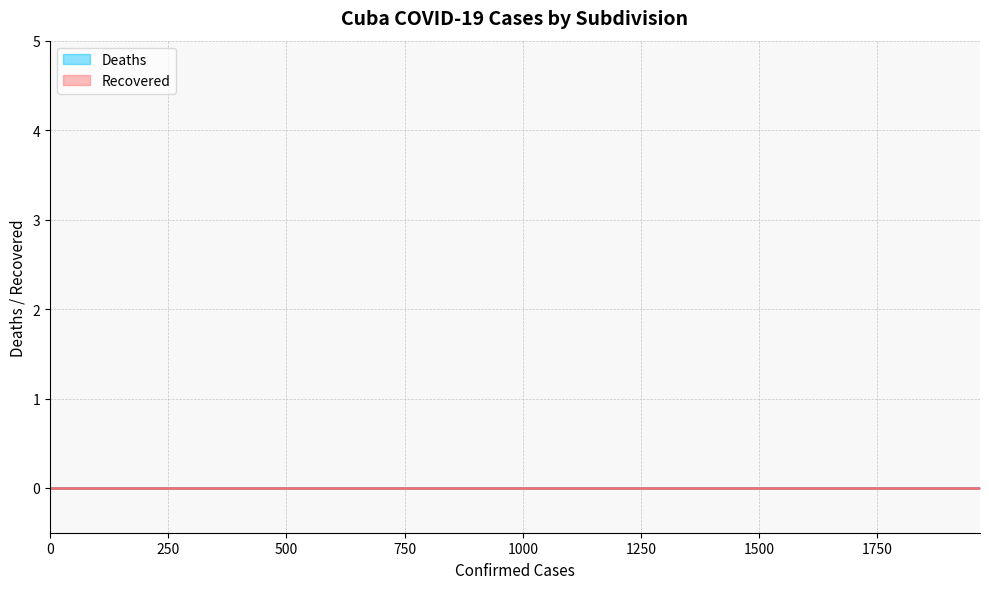

Reading right to left, list all the values displayed in this chart.

Confirmed: Villa Clara=258	Santiago de Cuba=0	Sancti Spíritus=0	Pinar del Río=72	Mayabeque=0	Matanzas=0	Las Tunas=0	La Habana=1967	Isla de la Juventud=0	Holguín=0	Guantánamo=0	Granma=0	Cienfuegos=0	Ciego de Ávila=0	Camagüey=0	Artemisa=233
Deaths: Villa Clara=0	Santiago de Cuba=0	Sancti Spíritus=0	Pinar del Río=0	Mayabeque=0	Matanzas=0	Las Tunas=0	La Habana=0	Isla de la Juventud=0	Holguín=0	Guantánamo=0	Granma=0	Cienfuegos=0	Ciego de Ávila=0	Camagüey=0	Artemisa=0
Recovered: Villa Clara=0	Santiago de Cuba=0	Sancti Spíritus=0	Pinar del Río=0	Mayabeque=0	Matanzas=0	Las Tunas=0	La Habana=0	Isla de la Juventud=0	Holguín=0	Guantánamo=0	Granma=0	Cienfuegos=0	Ciego de Ávila=0	Camagüey=0	Artemisa=0